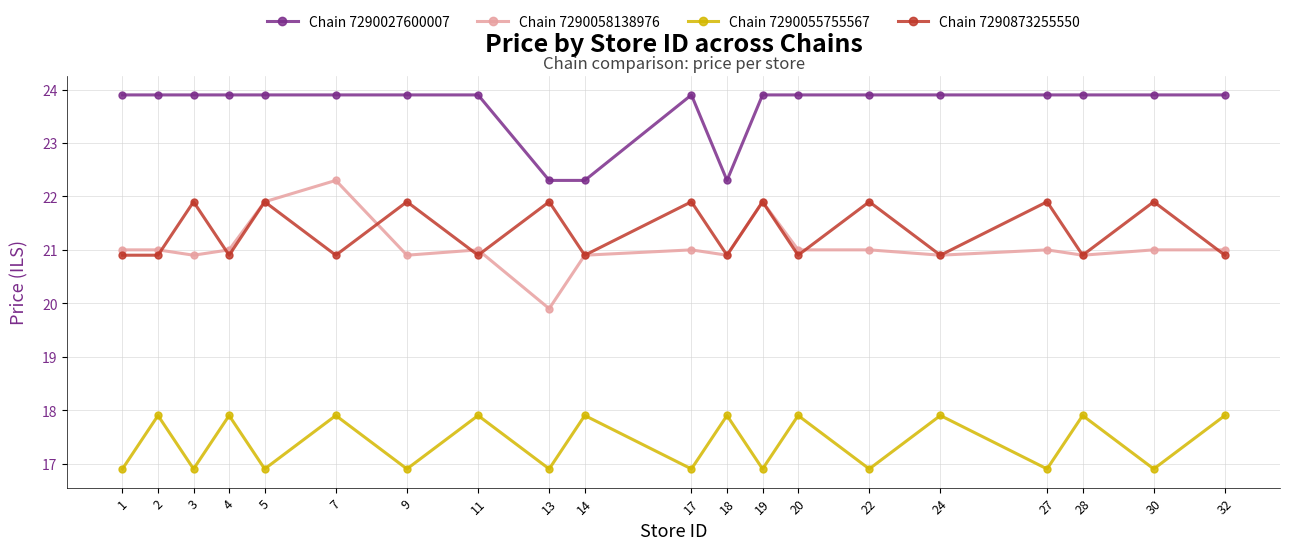

True or false: Chain 7290055755567 has a value of 17.9 at 18.

True